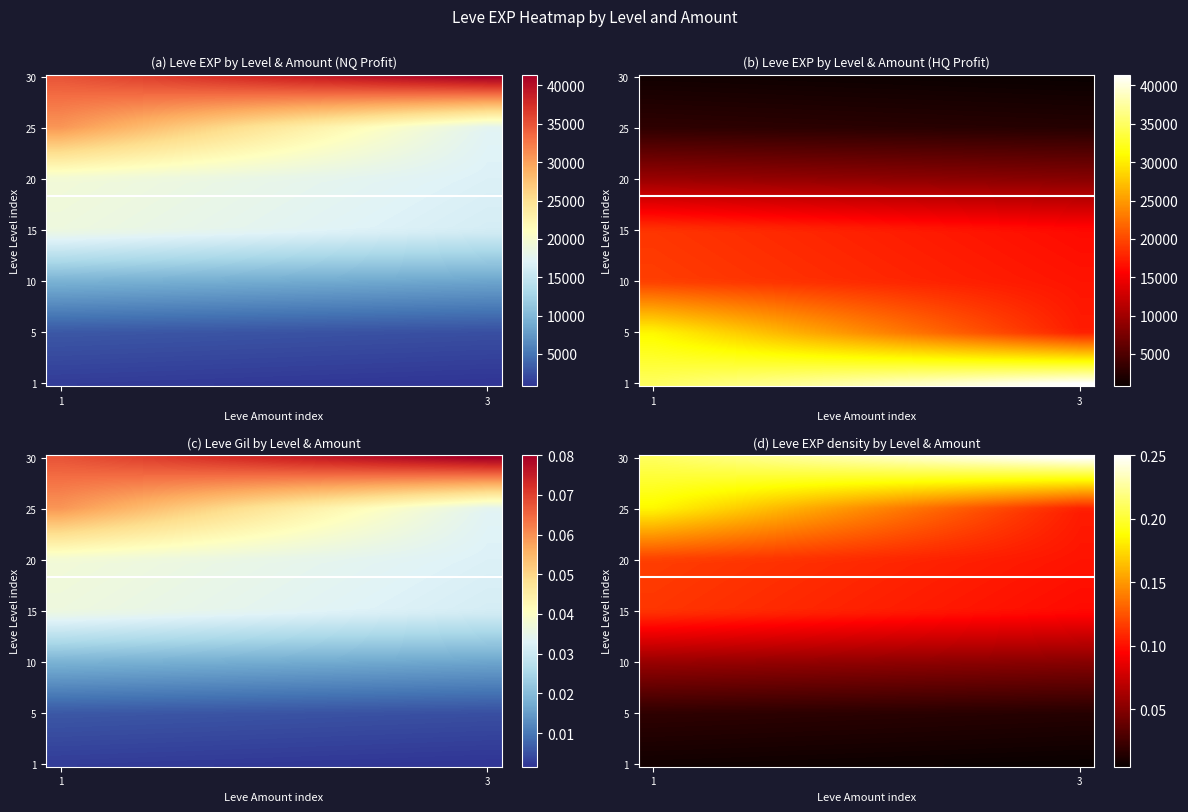

At which category does the chart reach its minimum across all series?

1_1